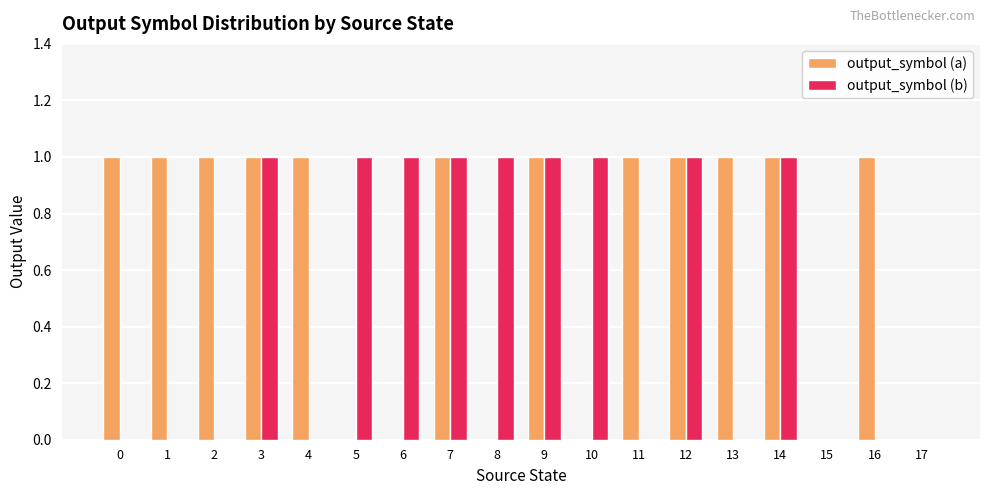

Reading left to right, what are all the values shown in this chart?

output_symbol (a): 1	1	1	1	1	0	0	1	0	1	0	1	1	1	1	0	1	0
output_symbol (b): 0	0	0	1	0	1	1	1	1	1	1	0	1	0	1	0	0	0